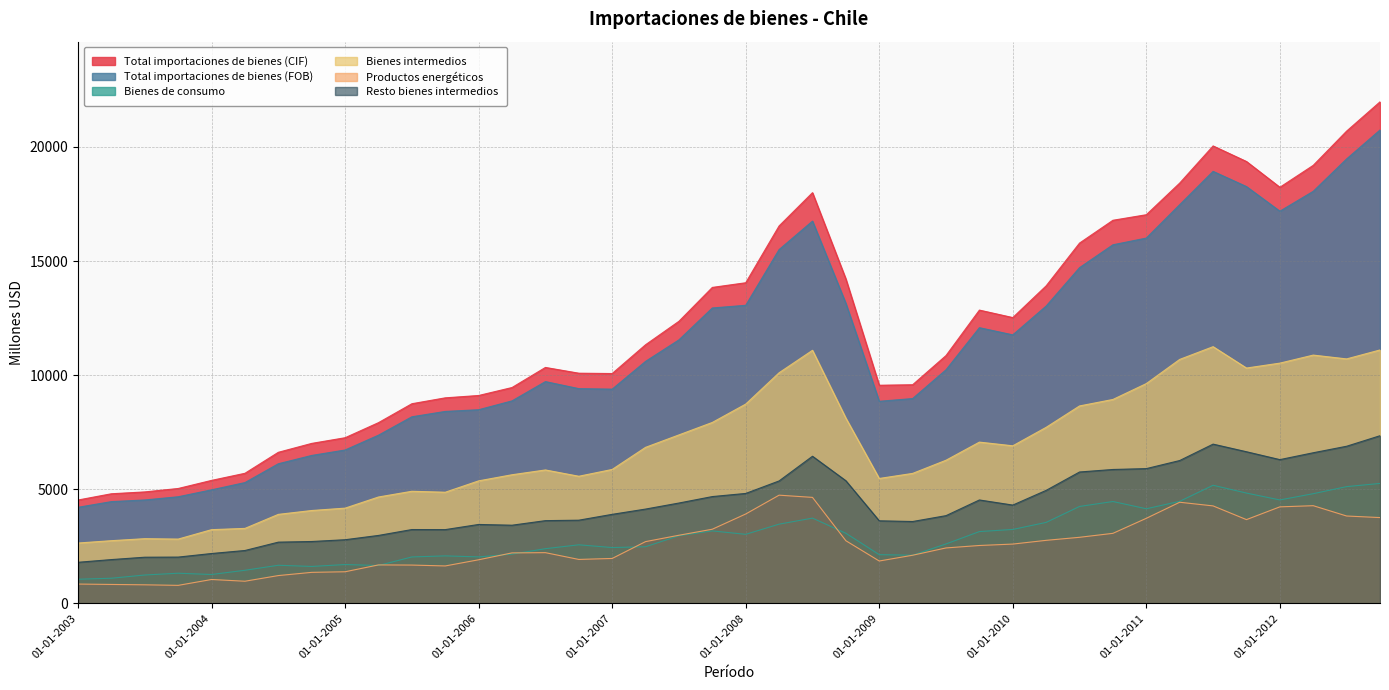

How many data points in Bienes intermedios are above 6836?

19